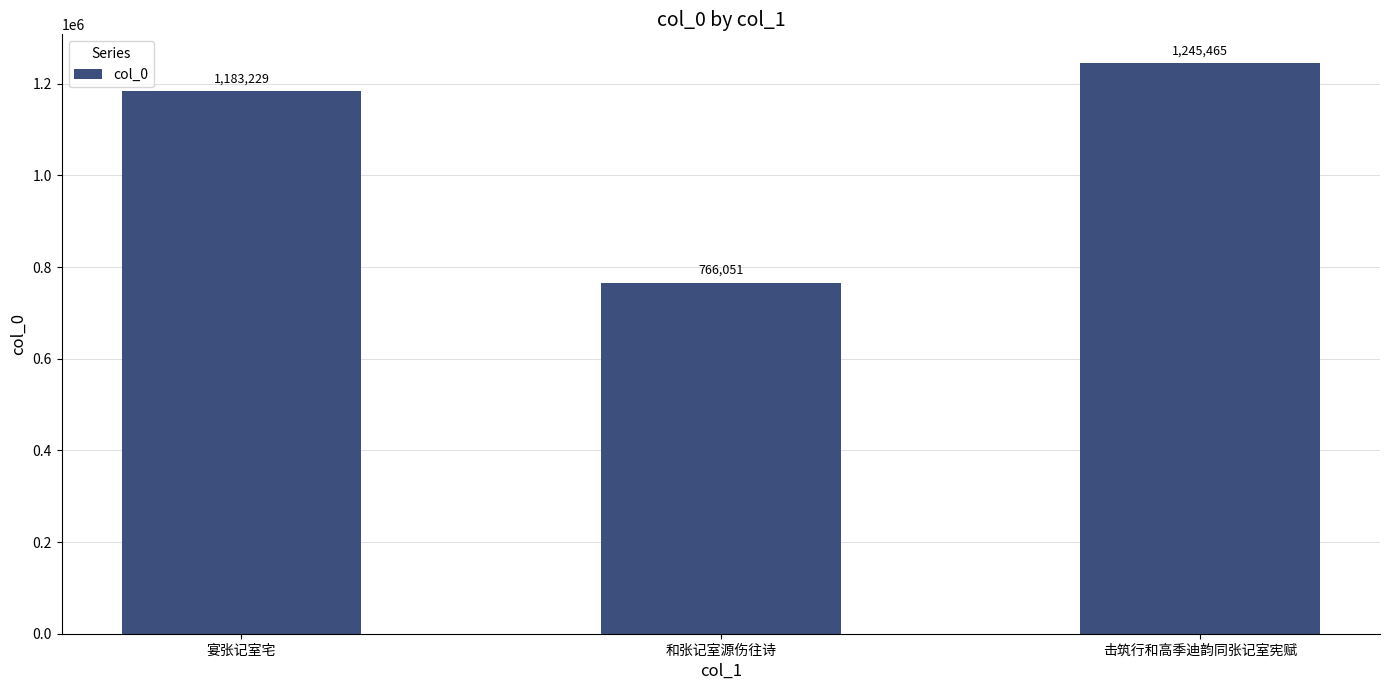

Rank the categories by value from lowest to highest.

和张记室源伤往诗, 宴张记室宅, 击筑行和高季迪韵同张记室宪赋